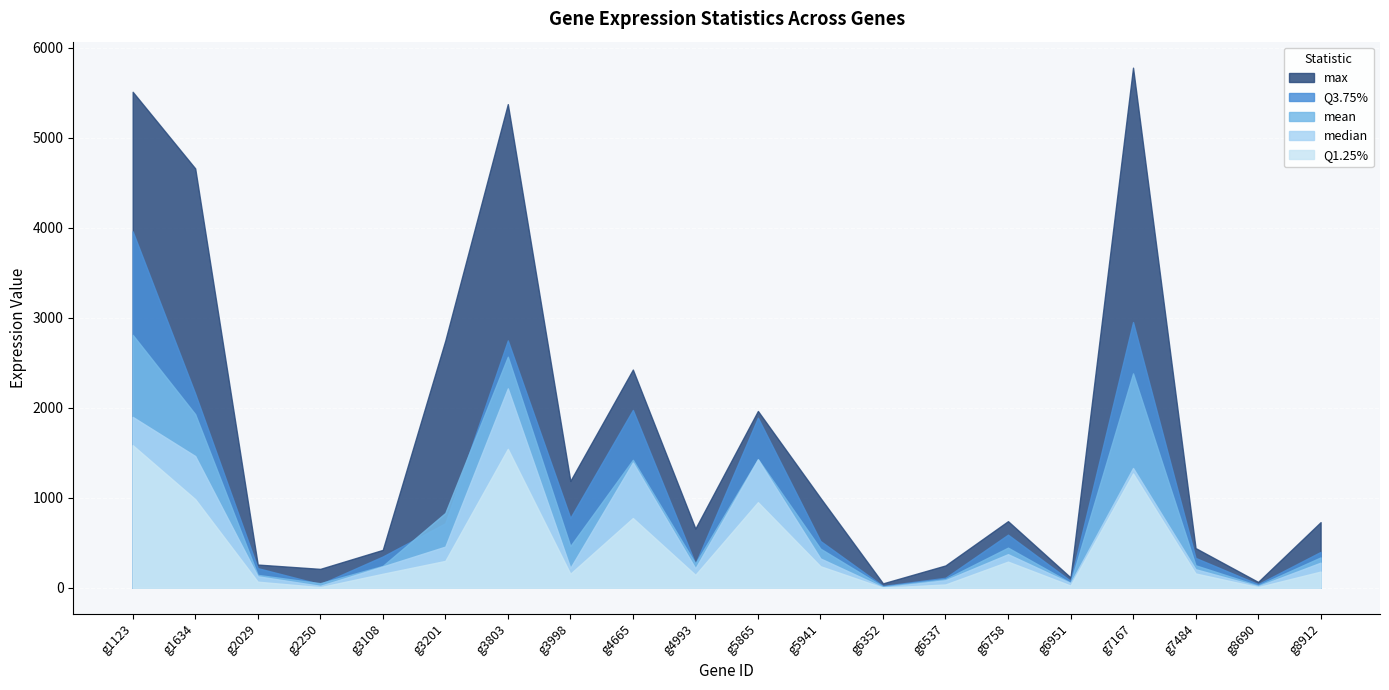

How many times do Q3.75% and mean cross each other?

6